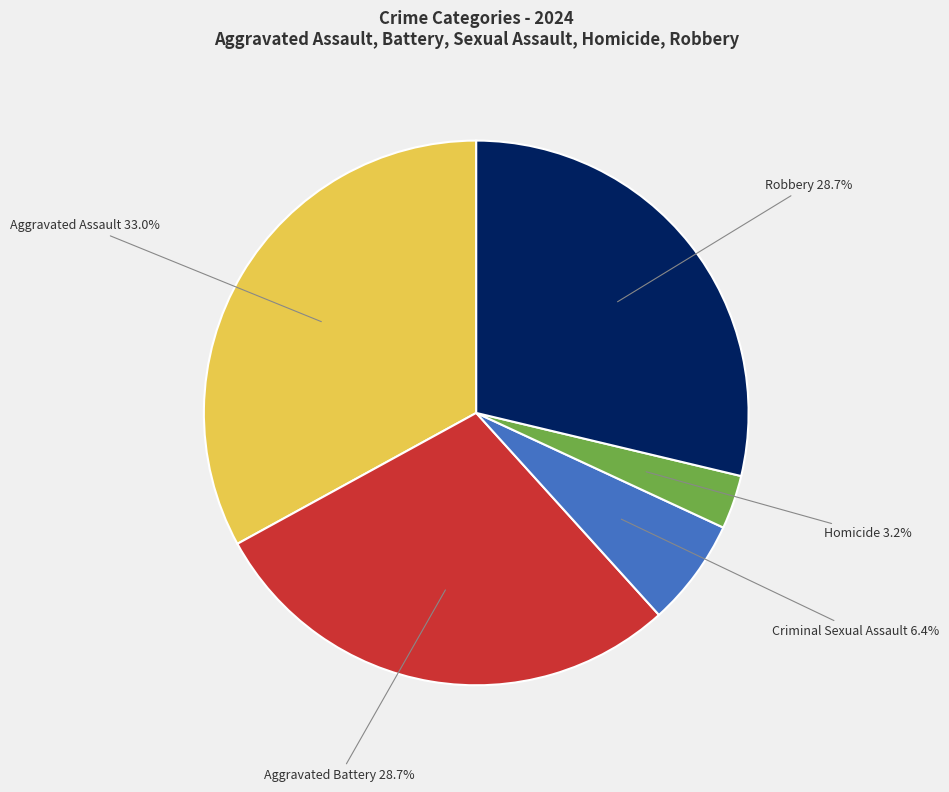

Does any single category account for the majority?

No